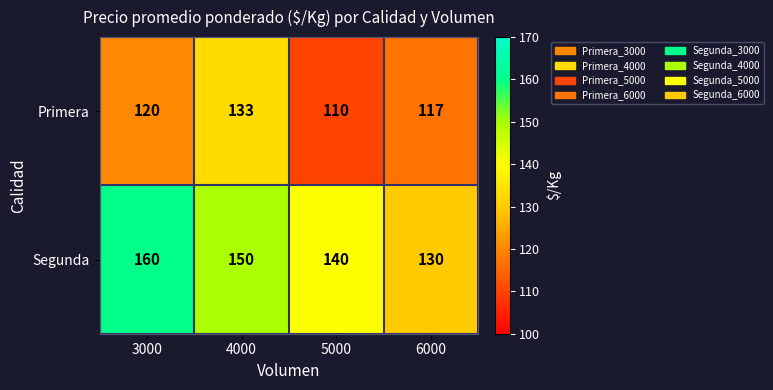

What is the total value across all series at 6000?

247